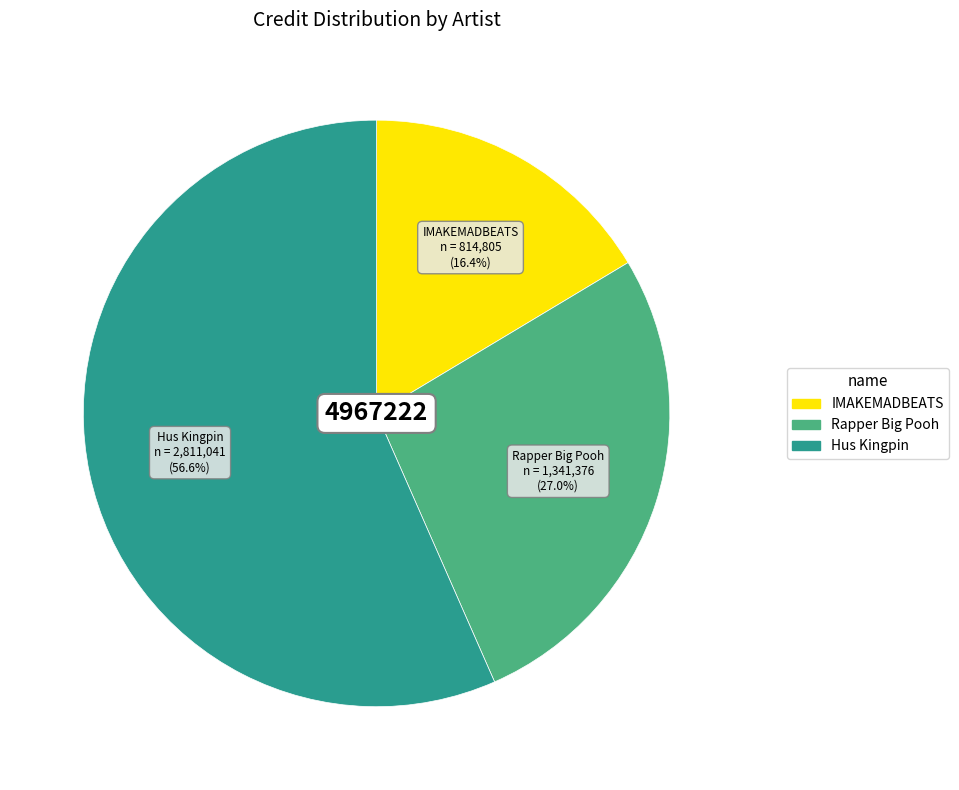

Does any single category account for the majority?

Yes